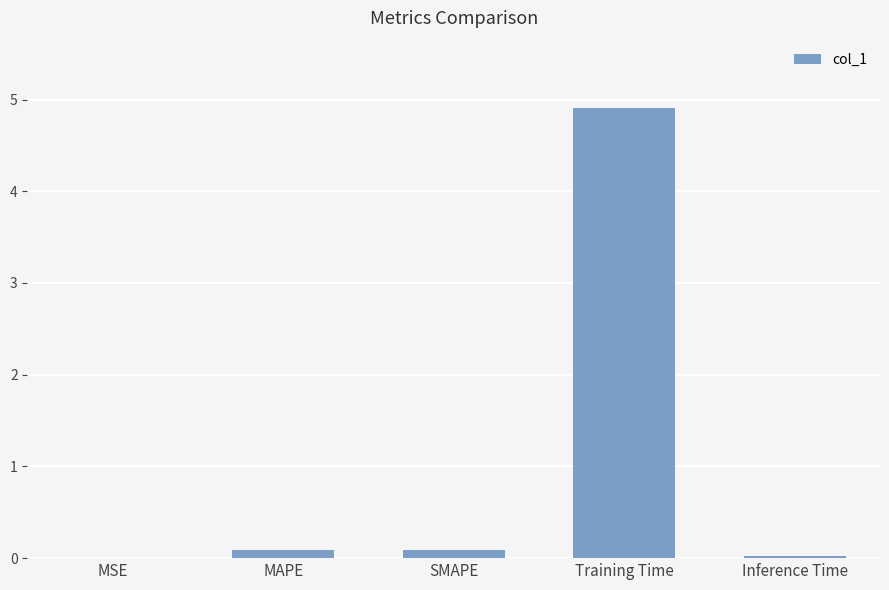

What is the maximum value shown in the chart?

4.9